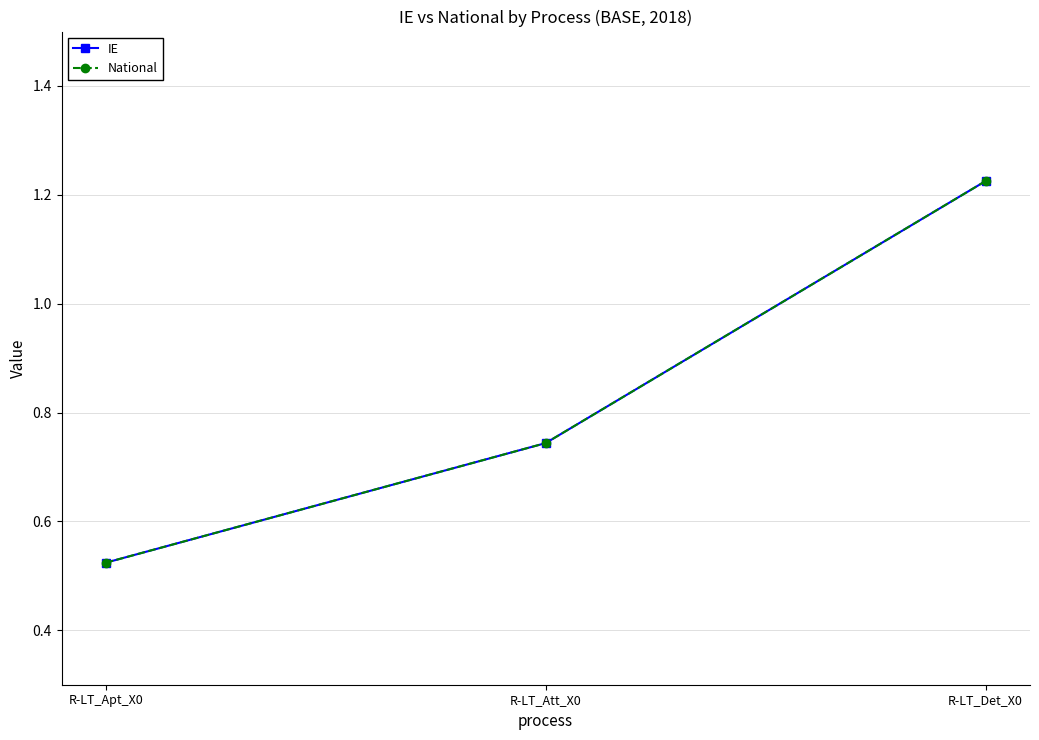

How many categories are shown in the chart?

3